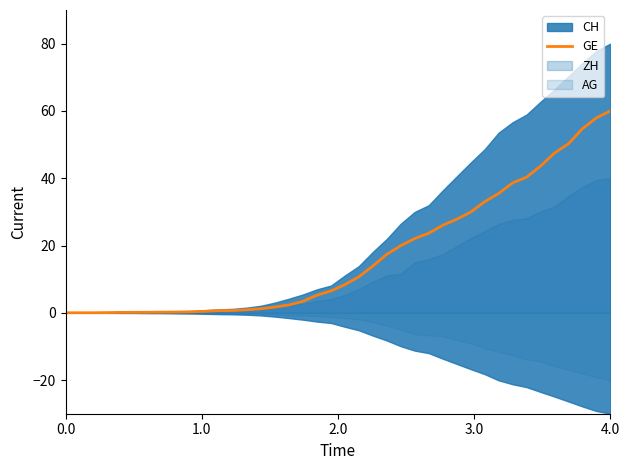

Reading left to right, transcribe all the data shown in this chart.

0.0	0.0	0.0	0.1	0.1	0.1	0.2	0.2	0.2	0.3	0.4	0.6	0.7	0.9	1.2	1.7	2.3	3.4	5.2	6.5	8.4	10.7	13.9	17.4	20.0	22.1	23.7	26.0	27.8	29.9	33.0	35.5	38.6	40.3	43.6	47.5	50.2	54.7	57.9	60.0